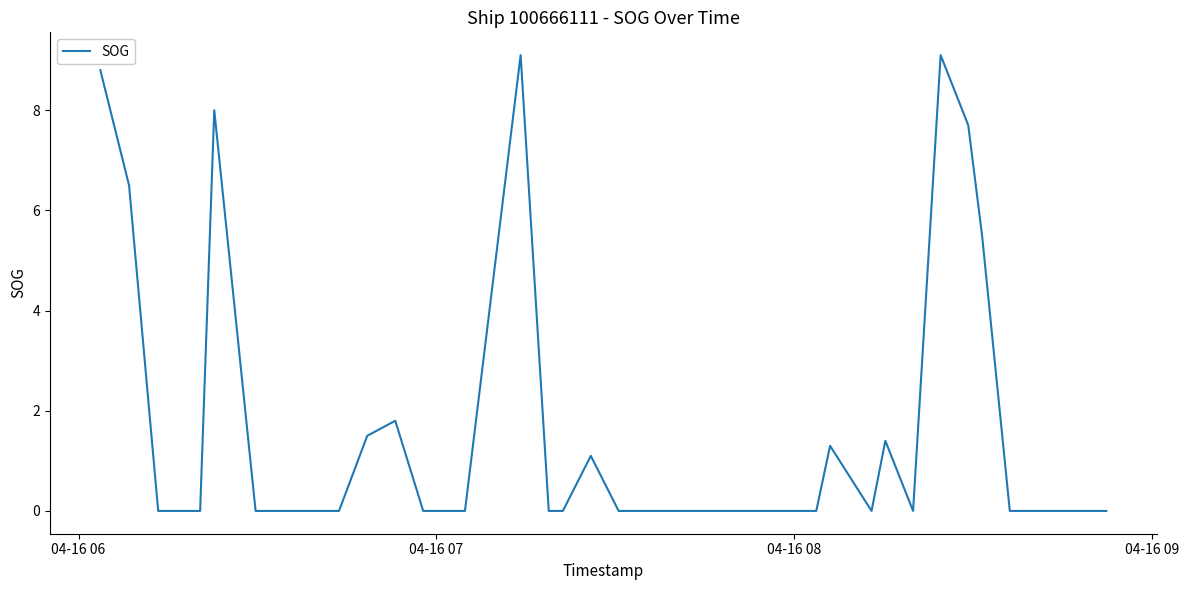

Does the chart have visible grid lines?

No